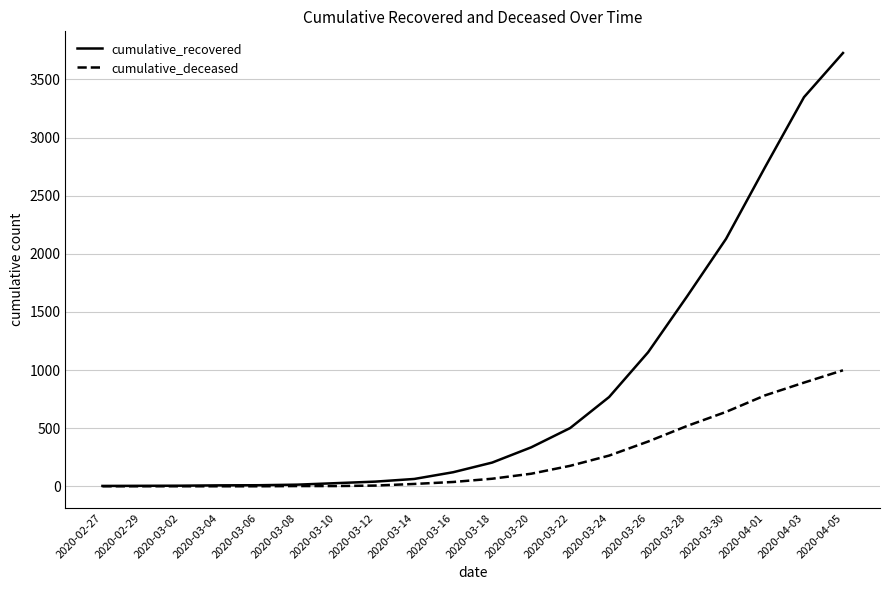

Where is cumulative_recovered nearest to the value 1865?

2020-03-28